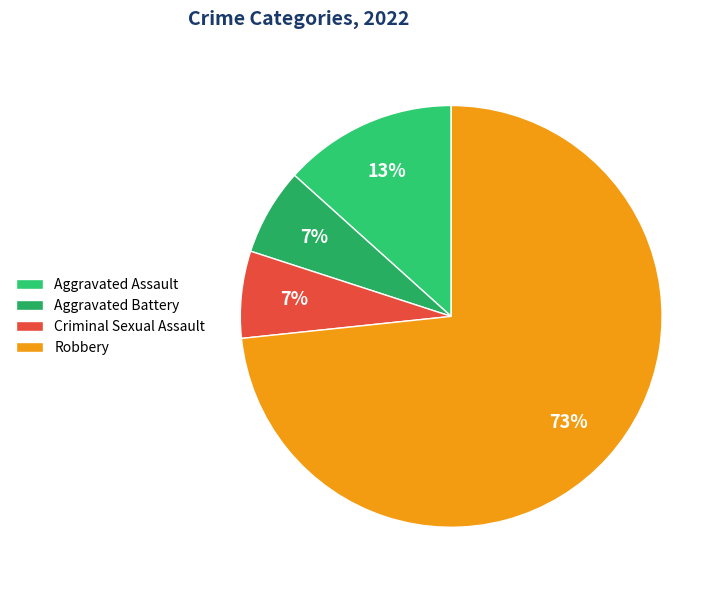

Which category has the biggest portion of the pie?

Robbery